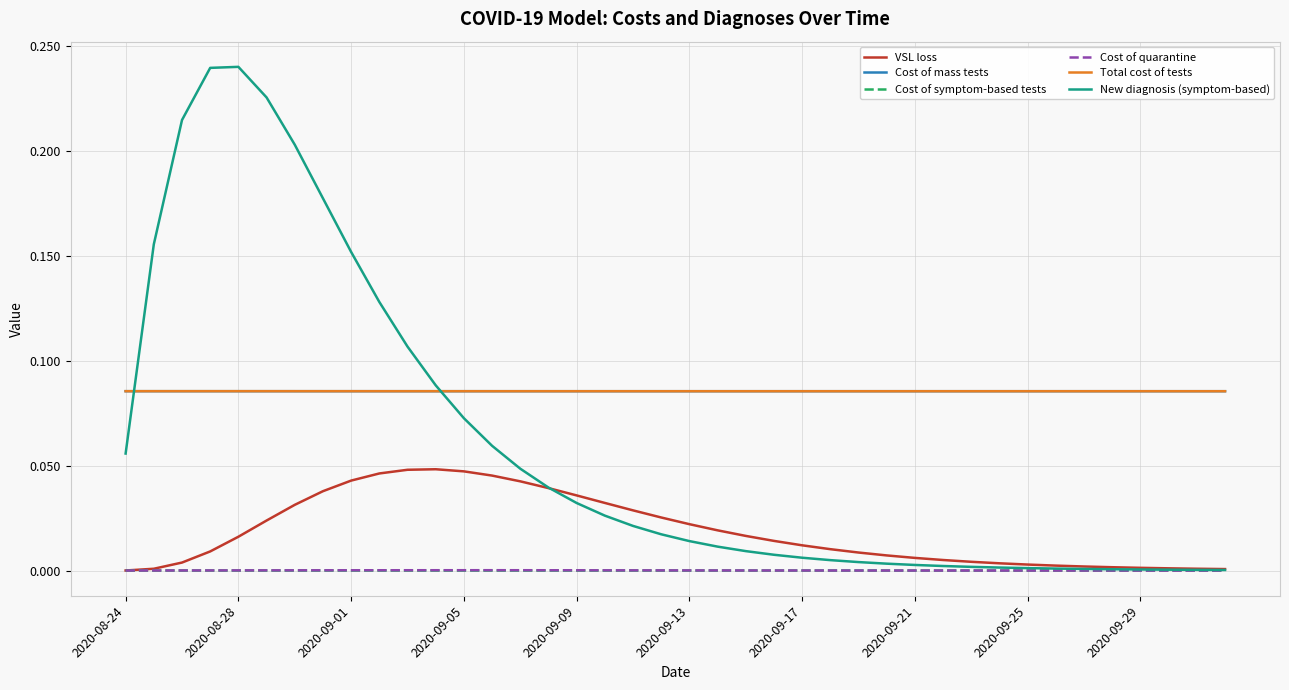

How many intersections are there between New diagnosis (symptom-based) and Cost of mass tests?

2